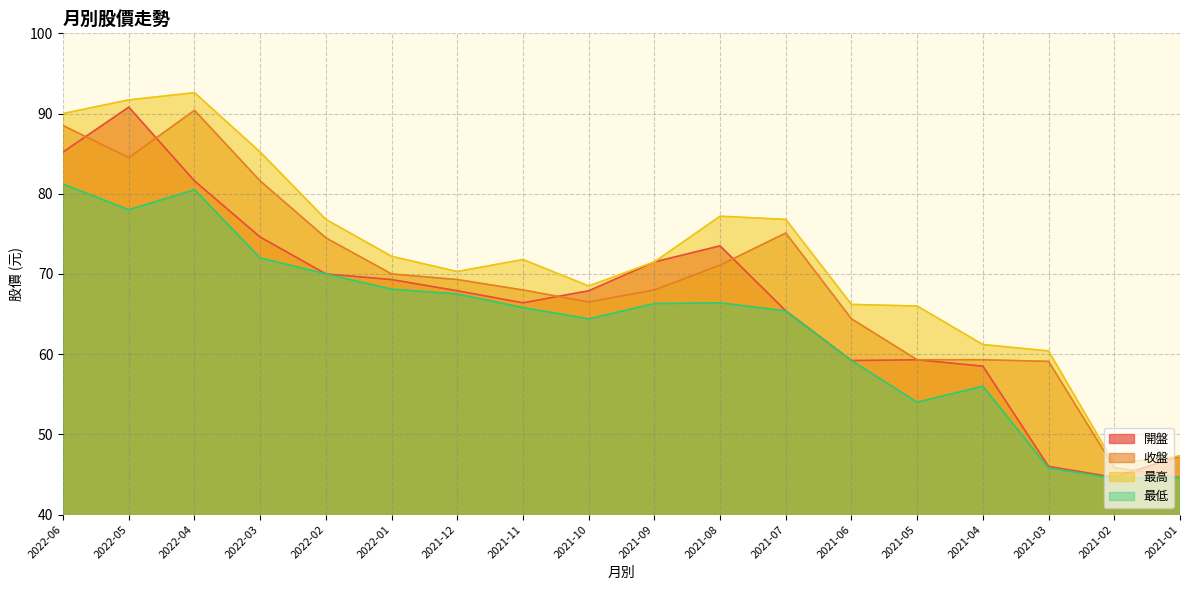

Reading left to right, extract all data points from this chart.

開盤: 2022-06=85.2	2022-05=90.8	2022-04=81.6	2022-03=74.6	2022-02=70.0	2022-01=69.3	2021-12=67.9	2021-11=66.4	2021-10=67.9	2021-09=71.5	2021-08=73.5	2021-07=65.4	2021-06=59.2	2021-05=59.3	2021-04=58.5	2021-03=46.0	2021-02=44.6	2021-01=47.3
收盤: 2022-06=88.5	2022-05=84.5	2022-04=90.4	2022-03=81.6	2022-02=74.5	2022-01=70.0	2021-12=69.3	2021-11=68.0	2021-10=66.5	2021-09=68.0	2021-08=71.1	2021-07=75.1	2021-06=64.4	2021-05=59.3	2021-04=59.3	2021-03=59.1	2021-02=45.9	2021-01=44.6
最高: 2022-06=90.0	2022-05=91.7	2022-04=92.6	2022-03=85.2	2022-02=76.8	2022-01=72.2	2021-12=70.3	2021-11=71.8	2021-10=68.5	2021-09=71.5	2021-08=77.2	2021-07=76.8	2021-06=66.2	2021-05=66.0	2021-04=61.2	2021-03=60.4	2021-02=46.4	2021-01=47.3
最低: 2022-06=81.2	2022-05=78.0	2022-04=80.5	2022-03=72.0	2022-02=70.0	2022-01=68.1	2021-12=67.5	2021-11=65.8	2021-10=64.4	2021-09=66.3	2021-08=66.4	2021-07=65.4	2021-06=59.2	2021-05=54.0	2021-04=56.0	2021-03=45.8	2021-02=44.5	2021-01=44.6